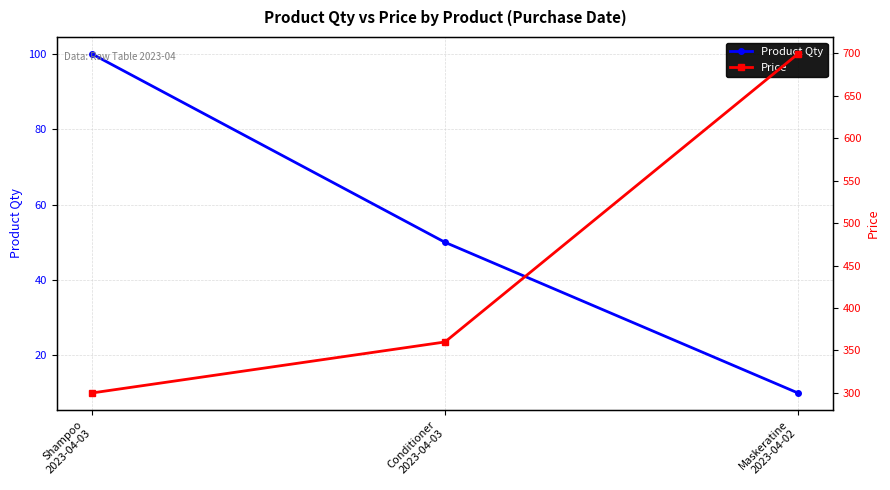

Reading right to left, transcribe all the data shown in this chart.

Product Qty: Maskeratine
2023-04-02=10	Conditioner
2023-04-03=50	Shampoo
2023-04-03=100
Price: Maskeratine
2023-04-02=699	Conditioner
2023-04-03=360	Shampoo
2023-04-03=300